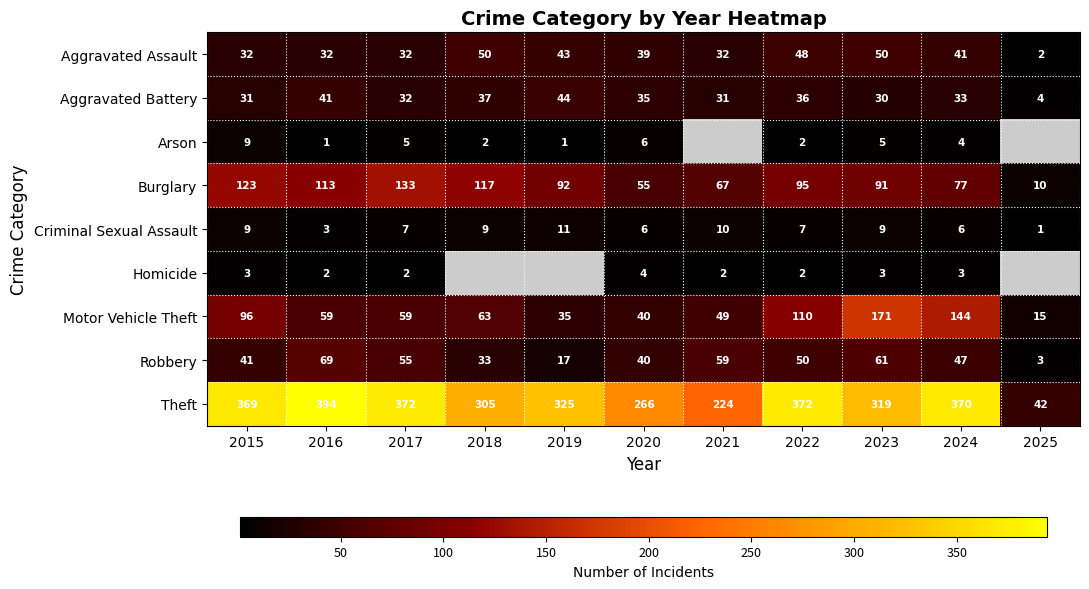

Is the value of Aggravated Assault at 2018 greater than the value of Robbery at 2023?

No